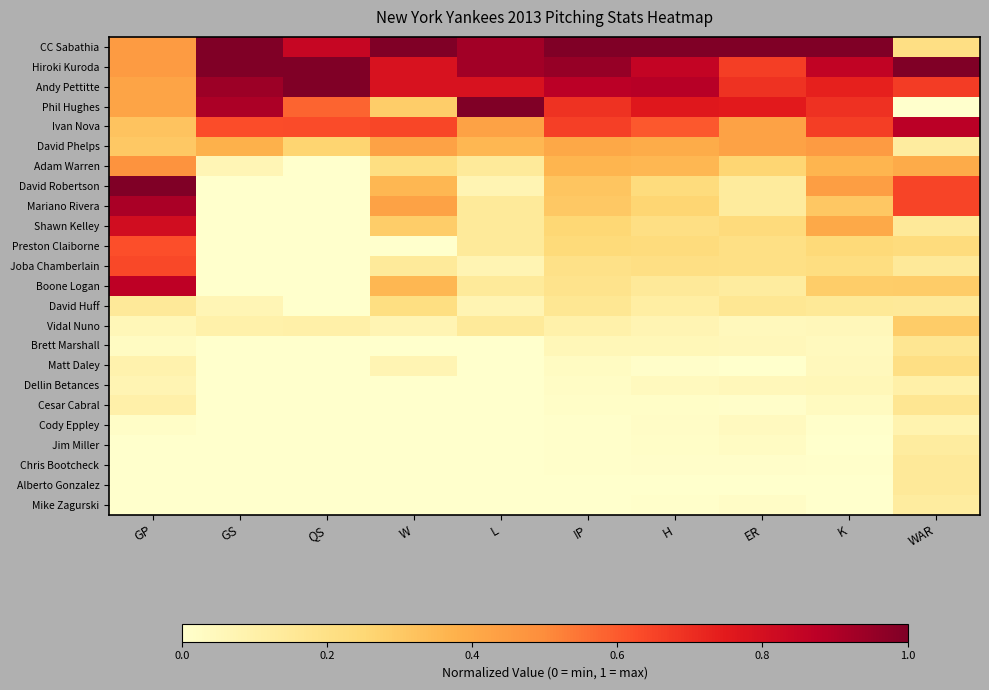

Reading left to right, list all the values displayed in this chart.

CC Sabathia: GP=0.4	GS=1.0	QS=0.8	W=1.0	L=0.9	IP=1.0	H=1.0	ER=1.0	K=1.0	WAR=0.2
Hiroki Kuroda: GP=0.4	GS=1.0	QS=1.0	W=0.8	L=0.9	IP=1.0	H=0.9	ER=0.7	K=0.9	WAR=1.0
Andy Pettitte: GP=0.4	GS=0.9	QS=1.0	W=0.8	L=0.8	IP=0.9	H=0.9	ER=0.7	K=0.7	WAR=0.7
Phil Hughes: GP=0.4	GS=0.9	QS=0.6	W=0.3	L=1.0	IP=0.7	H=0.8	ER=0.8	K=0.7	WAR=0.0
Ivan Nova: GP=0.3	GS=0.6	QS=0.6	W=0.6	L=0.4	IP=0.7	H=0.6	ER=0.4	K=0.7	WAR=0.9
David Phelps: GP=0.3	GS=0.4	QS=0.3	W=0.4	L=0.4	IP=0.4	H=0.4	ER=0.4	K=0.5	WAR=0.1
Adam Warren: GP=0.5	GS=0.1	QS=0.0	W=0.2	L=0.1	IP=0.4	H=0.4	ER=0.3	K=0.4	WAR=0.4
David Robertson: GP=1.0	GS=0.0	QS=0.0	W=0.4	L=0.1	IP=0.3	H=0.2	ER=0.1	K=0.4	WAR=0.6
Mariano Rivera: GP=0.9	GS=0.0	QS=0.0	W=0.4	L=0.1	IP=0.3	H=0.3	ER=0.1	K=0.3	WAR=0.6
Shawn Kelley: GP=0.8	GS=0.0	QS=0.0	W=0.3	L=0.1	IP=0.3	H=0.2	ER=0.2	K=0.4	WAR=0.1
Preston Claiborne: GP=0.6	GS=0.0	QS=0.0	W=0.0	L=0.1	IP=0.2	H=0.2	ER=0.2	K=0.2	WAR=0.2
Joba Chamberlain: GP=0.6	GS=0.0	QS=0.0	W=0.1	L=0.1	IP=0.2	H=0.2	ER=0.2	K=0.2	WAR=0.1
Boone Logan: GP=0.9	GS=0.0	QS=0.0	W=0.4	L=0.1	IP=0.2	H=0.1	ER=0.1	K=0.3	WAR=0.3
David Huff: GP=0.1	GS=0.1	QS=0.0	W=0.2	L=0.1	IP=0.2	H=0.1	ER=0.2	K=0.1	WAR=0.1
Vidal Nuno: GP=0.1	GS=0.1	QS=0.1	W=0.1	L=0.1	IP=0.1	H=0.1	ER=0.0	K=0.1	WAR=0.3
Brett Marshall: GP=0.0	GS=0.0	QS=0.0	W=0.0	L=0.0	IP=0.1	H=0.1	ER=0.1	K=0.0	WAR=0.2
Matt Daley: GP=0.1	GS=0.0	QS=0.0	W=0.1	L=0.0	IP=0.0	H=0.0	ER=0.0	K=0.0	WAR=0.2
Dellin Betances: GP=0.1	GS=0.0	QS=0.0	W=0.0	L=0.0	IP=0.0	H=0.0	ER=0.1	K=0.1	WAR=0.1
Cesar Cabral: GP=0.1	GS=0.0	QS=0.0	W=0.0	L=0.0	IP=0.0	H=0.0	ER=0.0	K=0.0	WAR=0.2
Cody Eppley: GP=0.0	GS=0.0	QS=0.0	W=0.0	L=0.0	IP=0.0	H=0.0	ER=0.0	K=0.0	WAR=0.1
Jim Miller: GP=0.0	GS=0.0	QS=0.0	W=0.0	L=0.0	IP=0.0	H=0.0	ER=0.0	K=0.0	WAR=0.1
Chris Bootcheck: GP=0.0	GS=0.0	QS=0.0	W=0.0	L=0.0	IP=0.0	H=0.0	ER=0.0	K=0.0	WAR=0.1
Alberto Gonzalez: GP=0.0	GS=0.0	QS=0.0	W=0.0	L=0.0	IP=0.0	H=0.0	ER=0.0	K=0.0	WAR=0.1
Mike Zagurski: GP=0.0	GS=0.0	QS=0.0	W=0.0	L=0.0	IP=0.0	H=0.0	ER=0.0	K=0.0	WAR=0.1